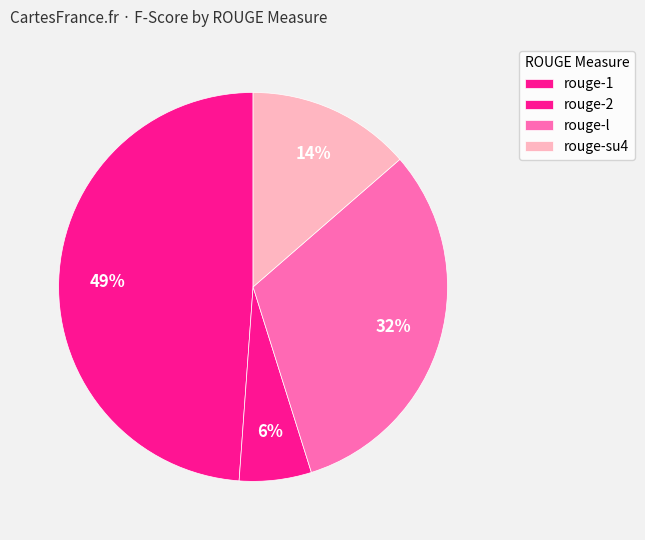

Does any single category account for the majority?

No